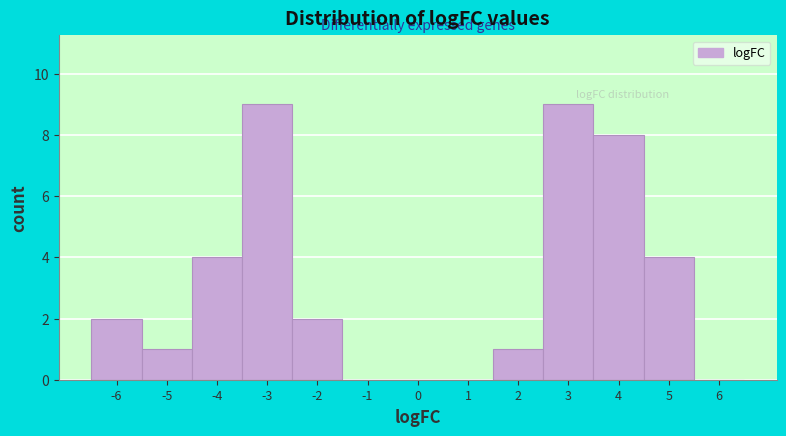

Reading left to right, list every bar in this chart as the range it spans on the x-axis followed by its height. The values are not printed on the chart, so give them approximately, as read against the axis.

-6.5 to -5.5: 2
-5.5 to -4.5: 1
-4.5 to -3.5: 4
-3.5 to -2.5: 9
-2.5 to -1.5: 2
-1.5 to -0.5: 0
-0.5 to 0.5: 0
0.5 to 1.5: 0
1.5 to 2.5: 1
2.5 to 3.5: 9
3.5 to 4.5: 8
4.5 to 5.5: 4
5.5 to 6.5: 0